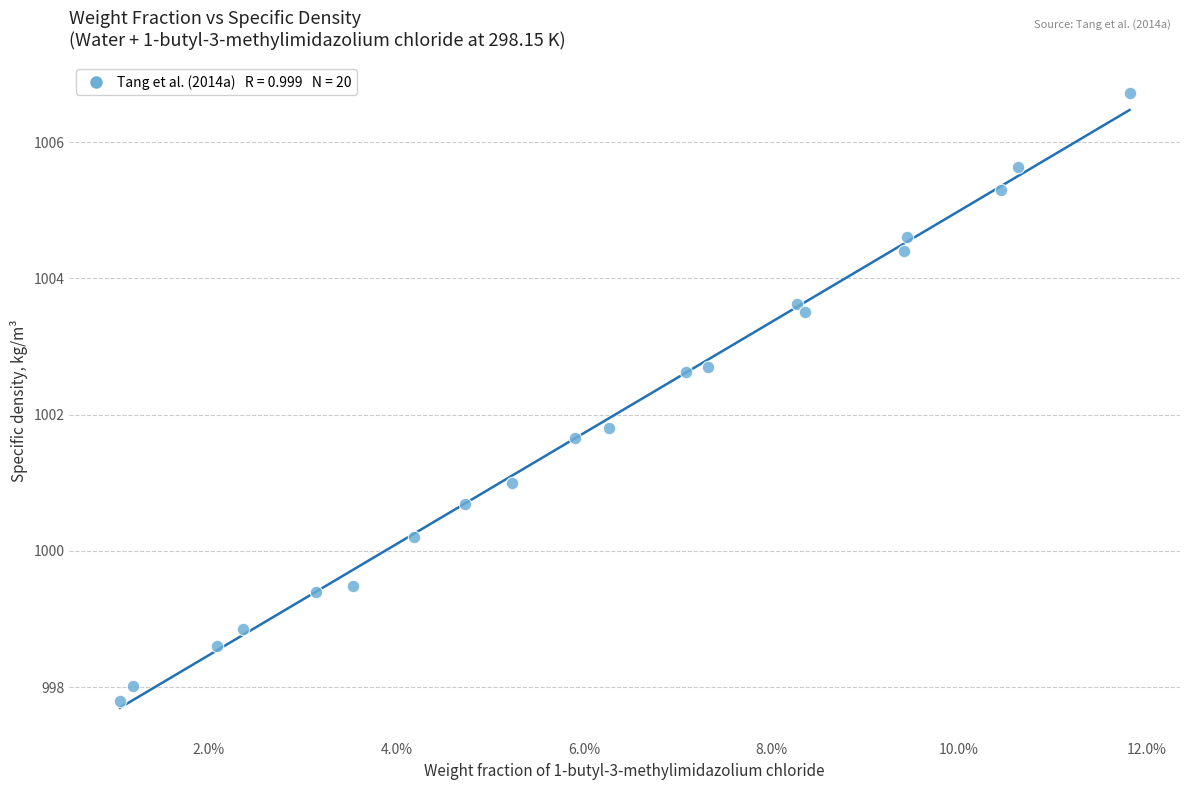

What Y value in the scatter plot is closest to 1002?

1001.8